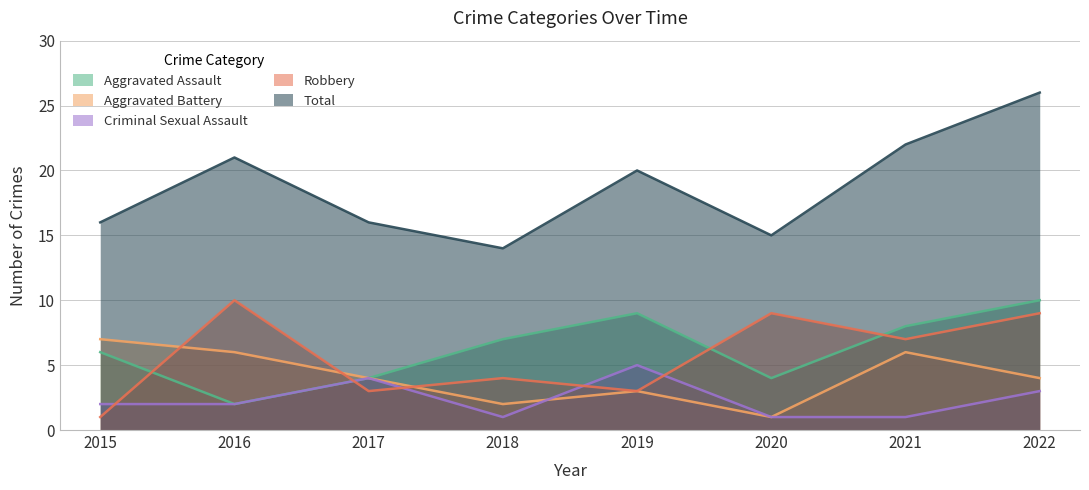

What is the average value of the Aggravated Assault series?

6